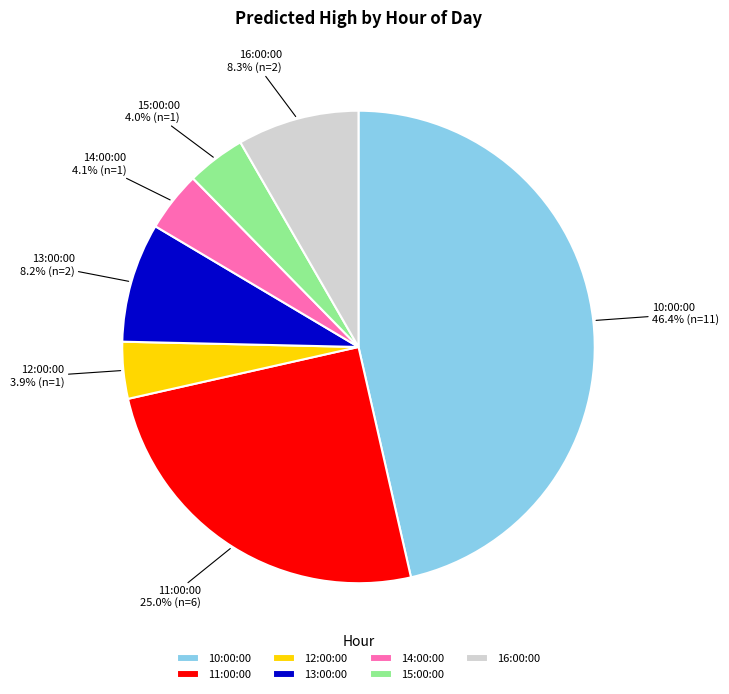

What percentage is the 11:00:00 slice, to the nearest percent?

25%